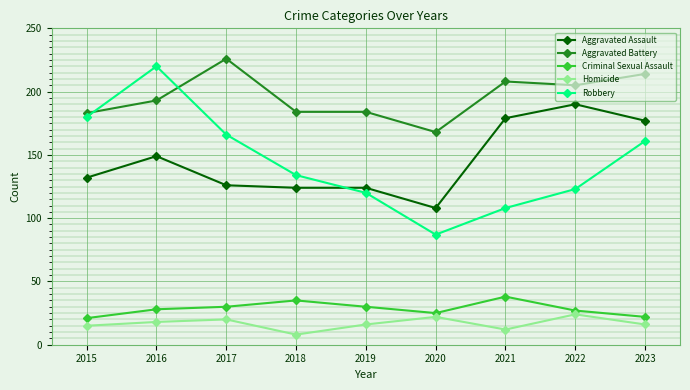

True or false: Criminal Sexual Assault has more than 1 interior local peaks.

True